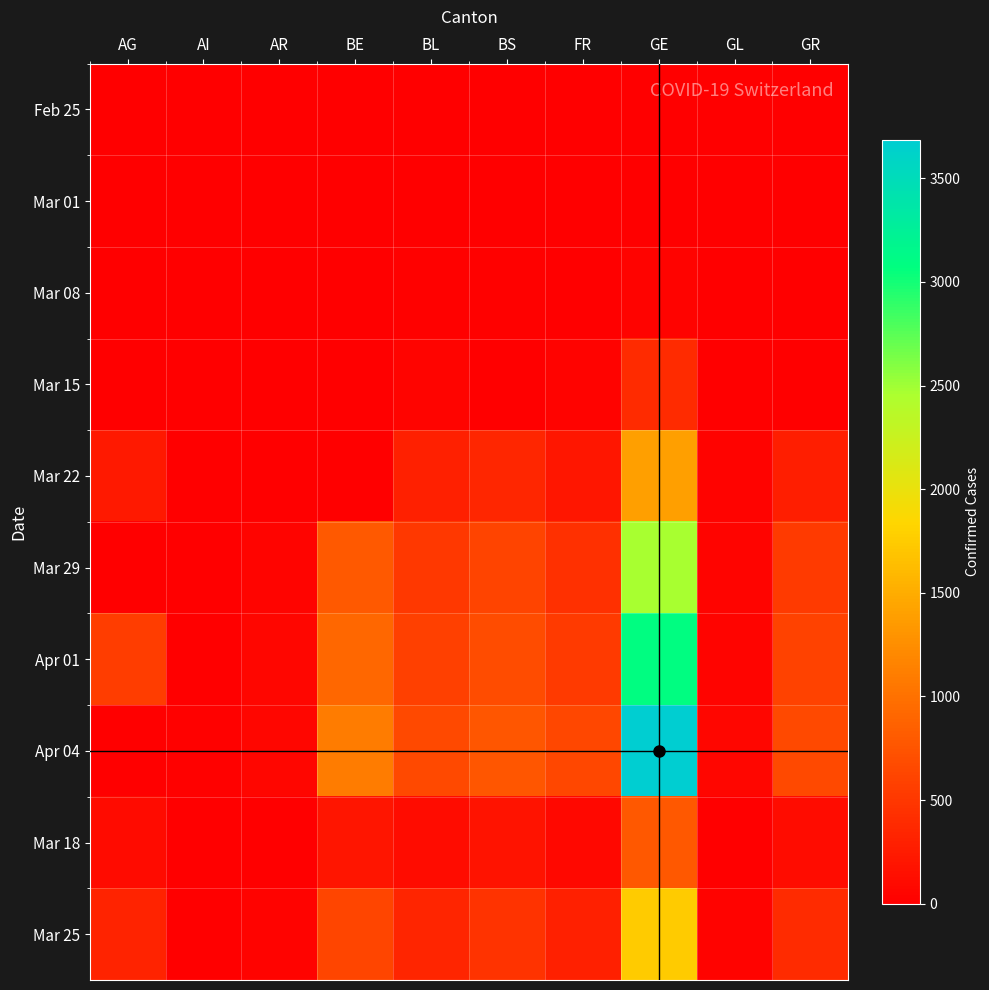

Which series has the largest range (max minus min)?

Apr 04